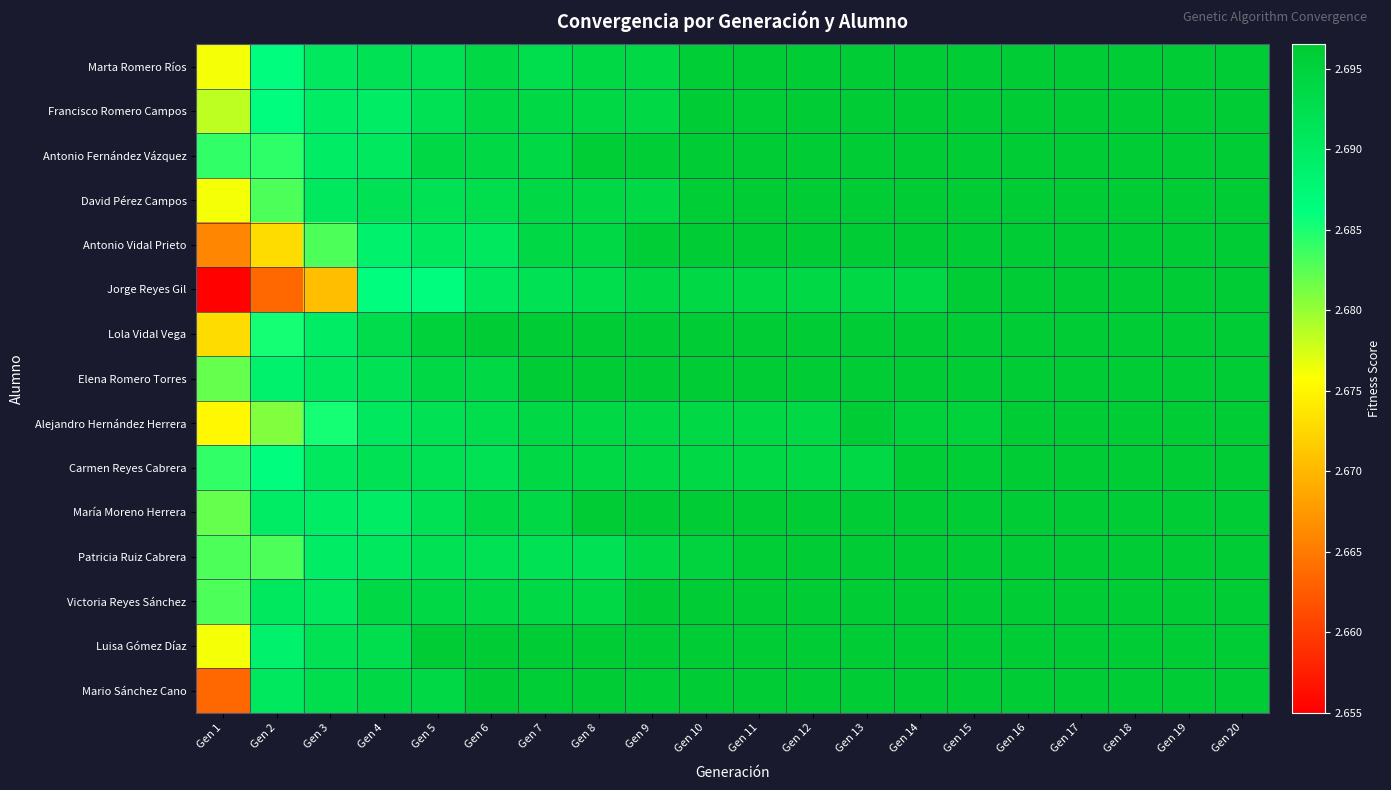

Which category has the lowest value across all series?

Gen 1